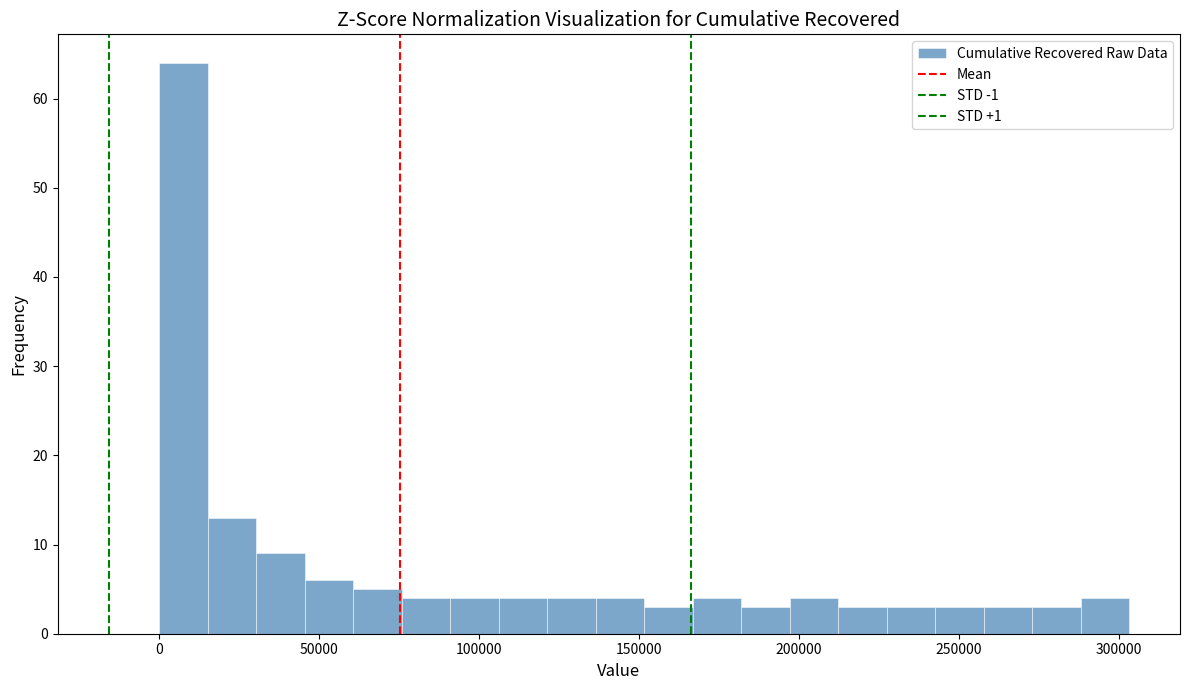

Read against the x-axis, roughly where is the centre of the tallest bar?

10000